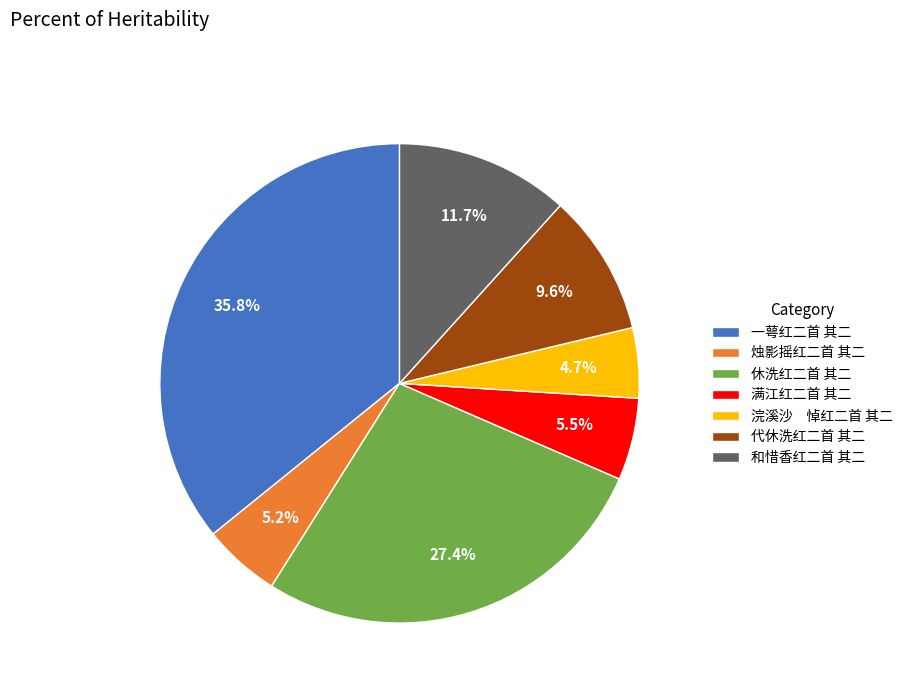

How many segments does this pie chart have?

7